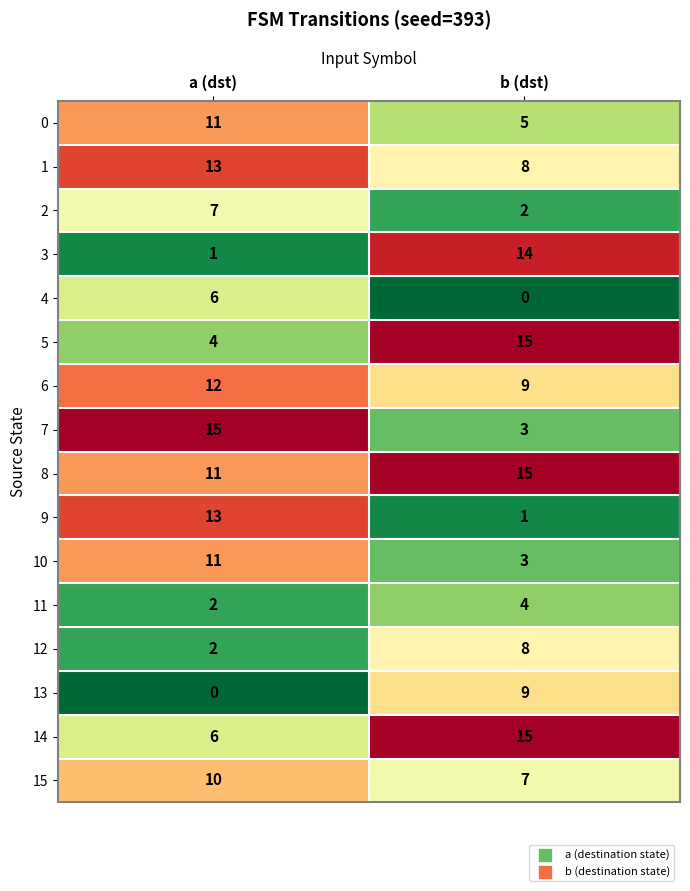

Between a (dst) and b (dst), which series saw the biggest shift?

3